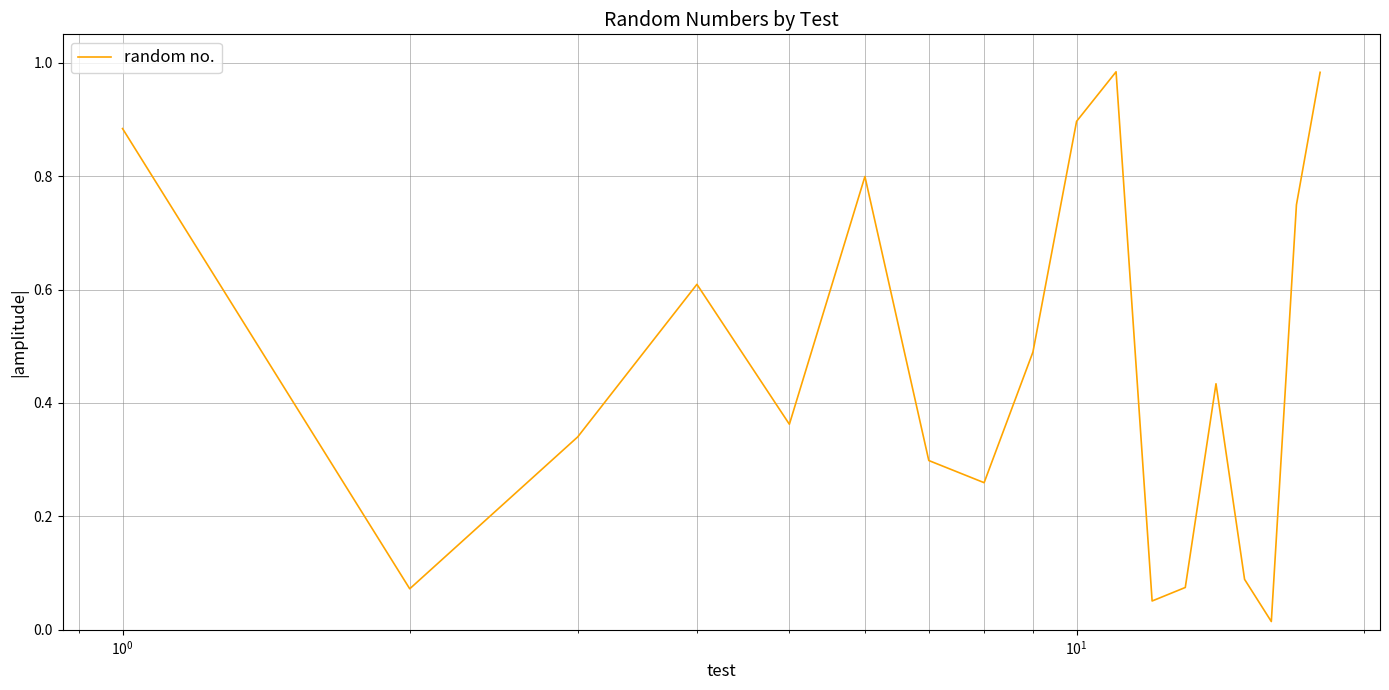

Does the chart have visible grid lines?

Yes